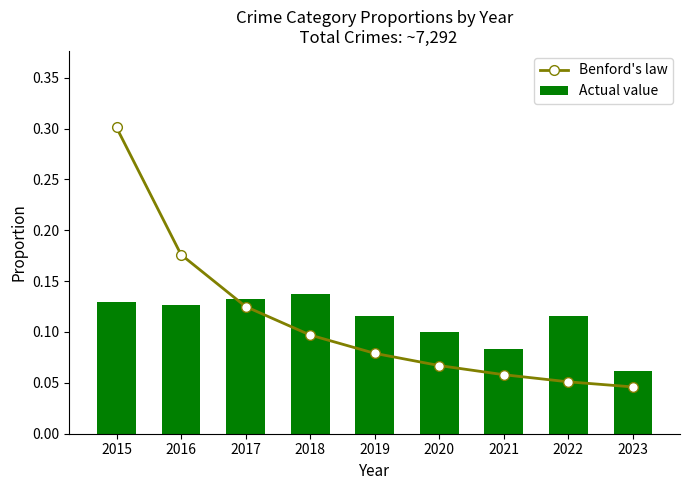

Rank the series at 2016 from lowest to highest value.

Actual value, Benford's law